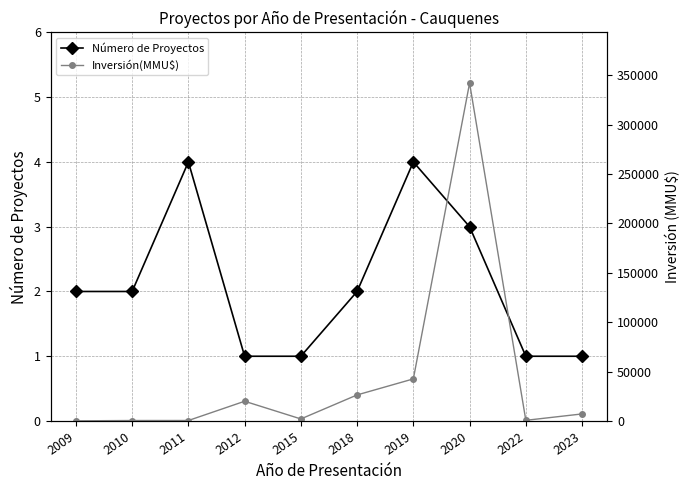

Is the value of Inversión(MMU$) at 2023 greater than the value of Número de Proyectos at 2018?

Yes